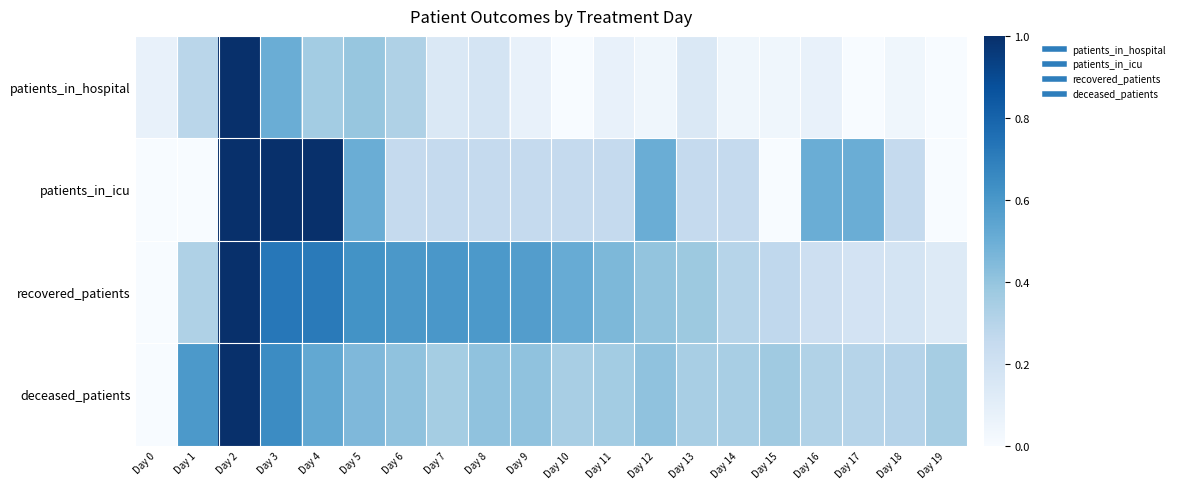

What is the total value across all series at Day 19?

0.5